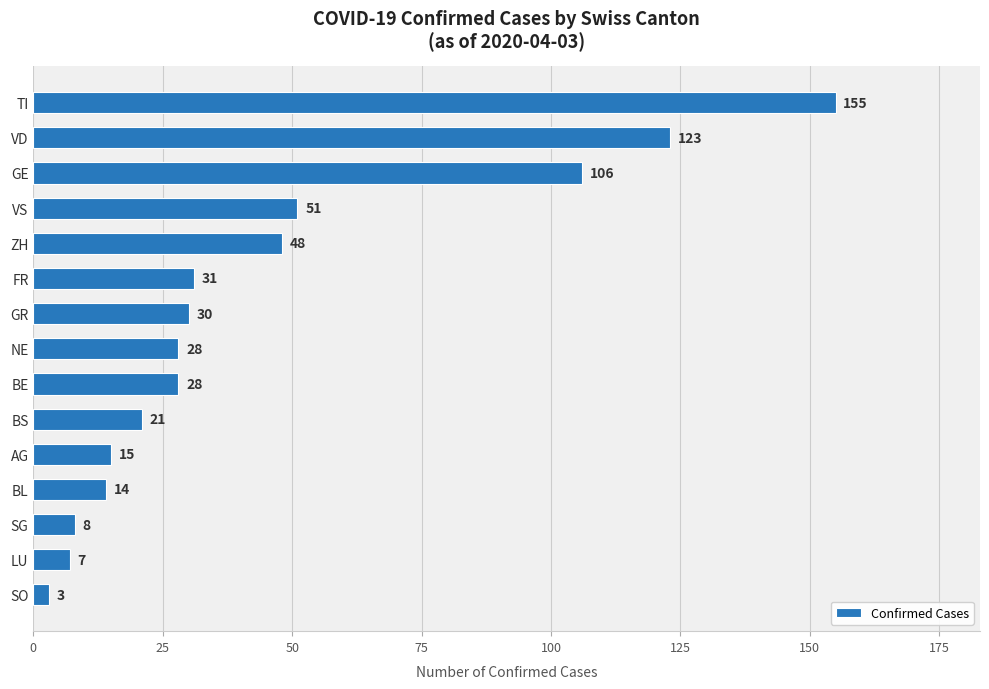

Reading bottom to top, transcribe all the data shown in this chart.

3	7	8	14	15	21	28	28	30	31	48	51	106	123	155